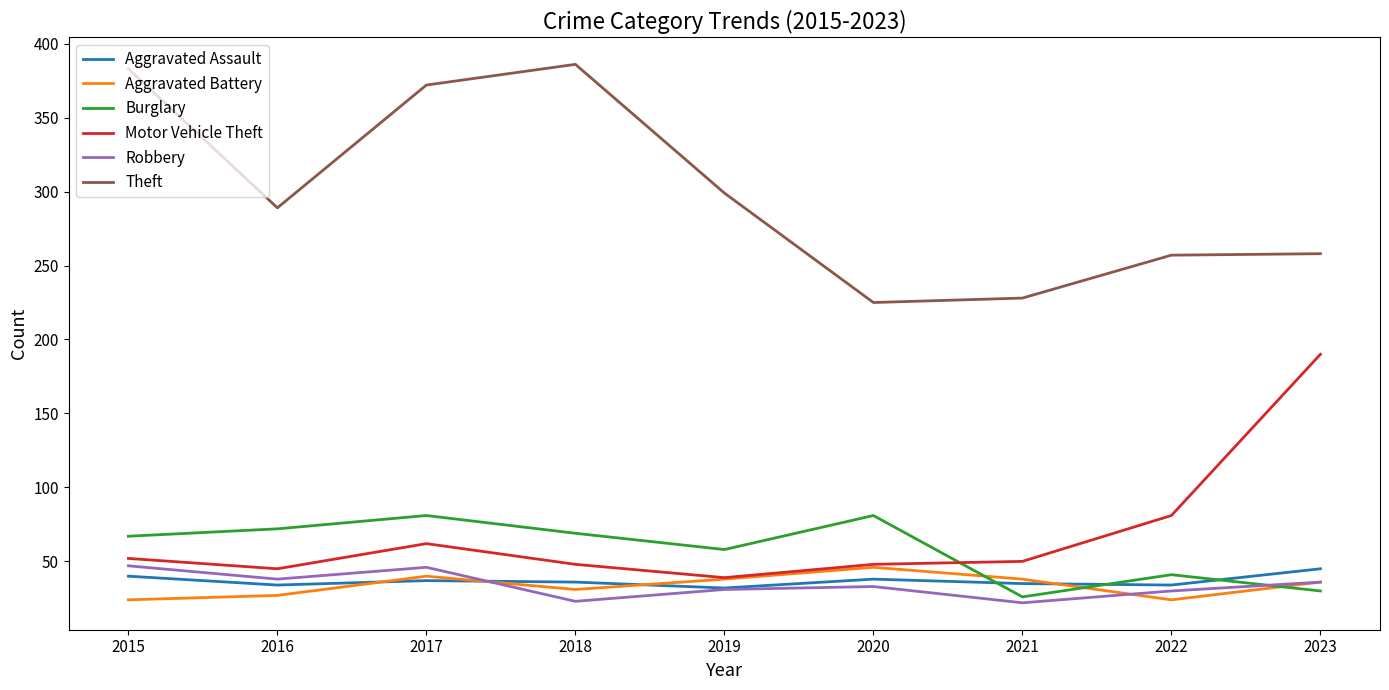

Which series has the widest spread of values?

Theft